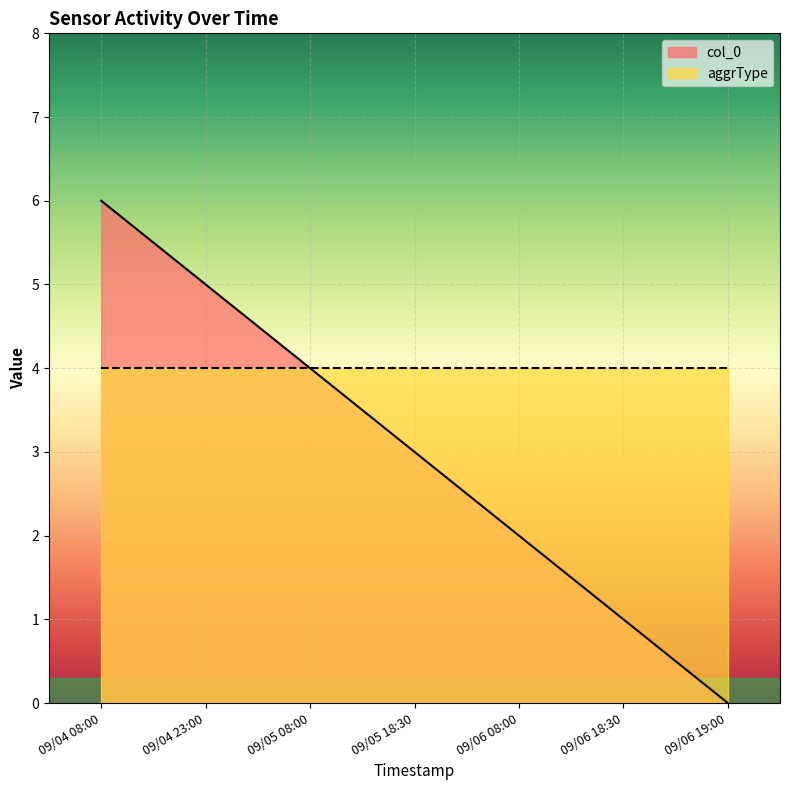

At which category does the chart reach its peak across all series?

09/04 08:00